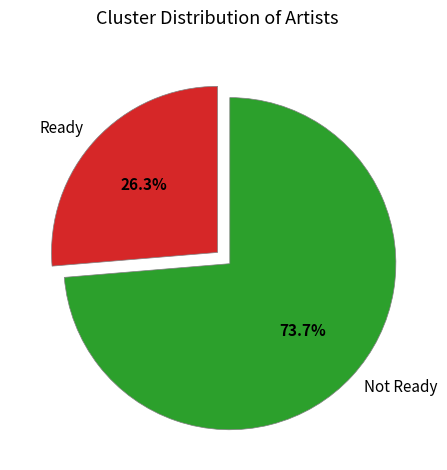

Which category accounts for the majority?

Not Ready